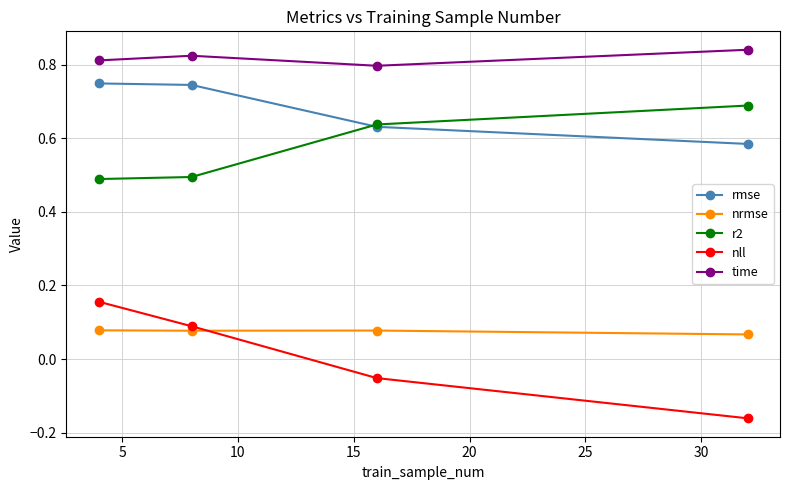

Count the nrmse values in the range 0 to 1.

4